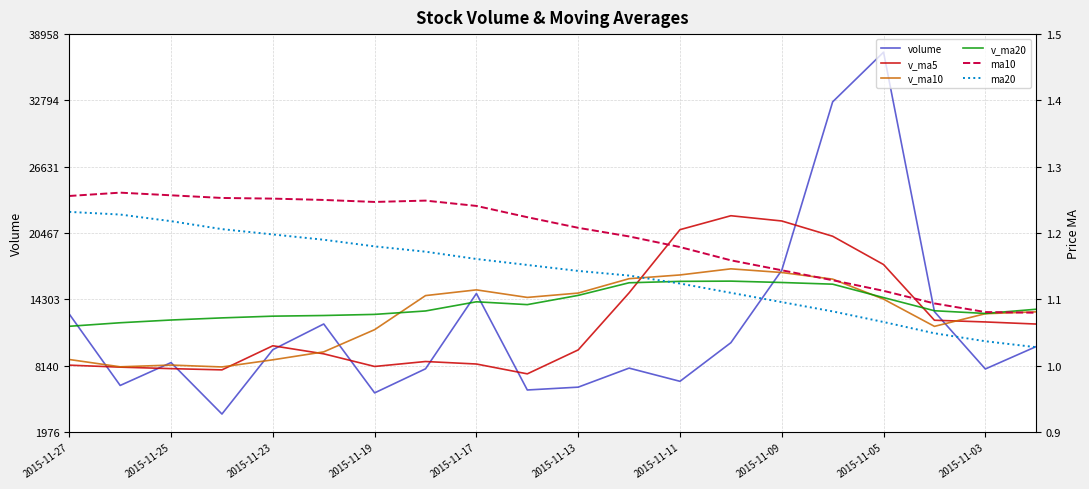

In v_ma10, how many points are lower than both neighbors (excluding endpoints)?

4